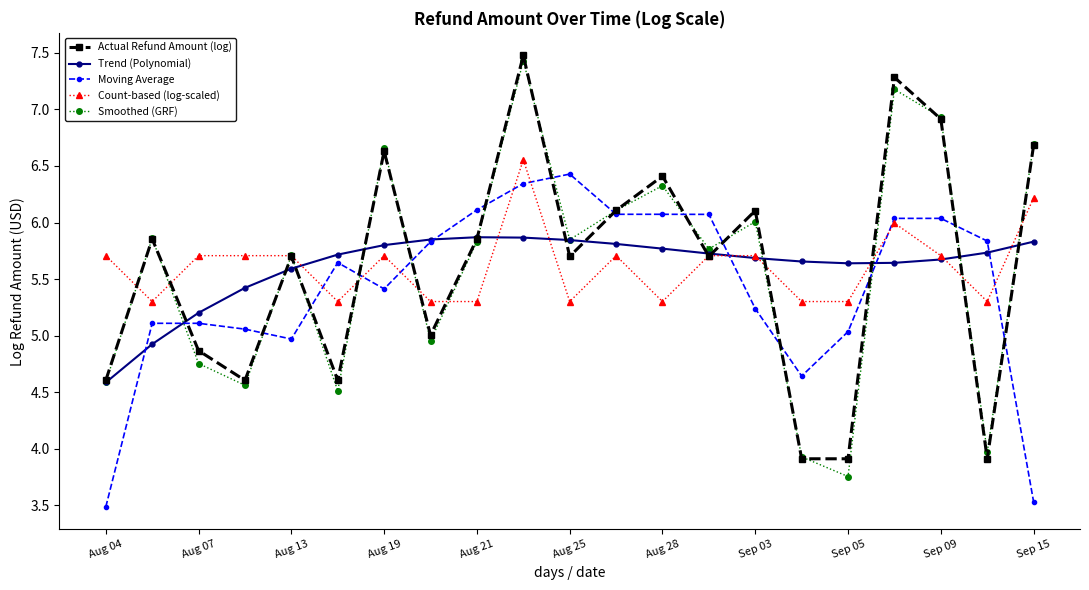

What is the value of the Actual Refund Amount (log) point at the 1st from the left?

4.6